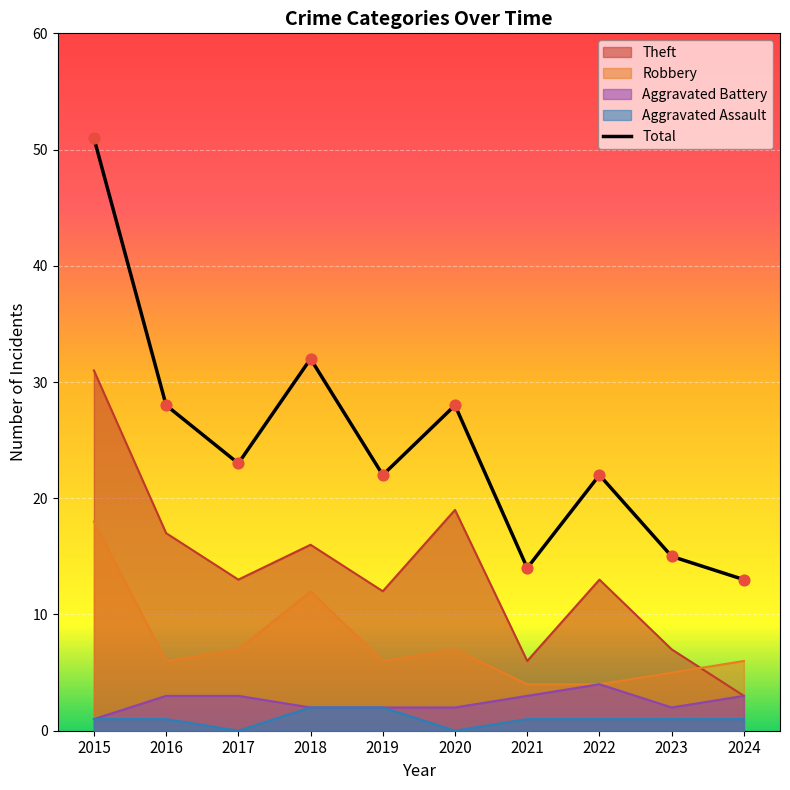

Which series has the largest total across all categories?

Total